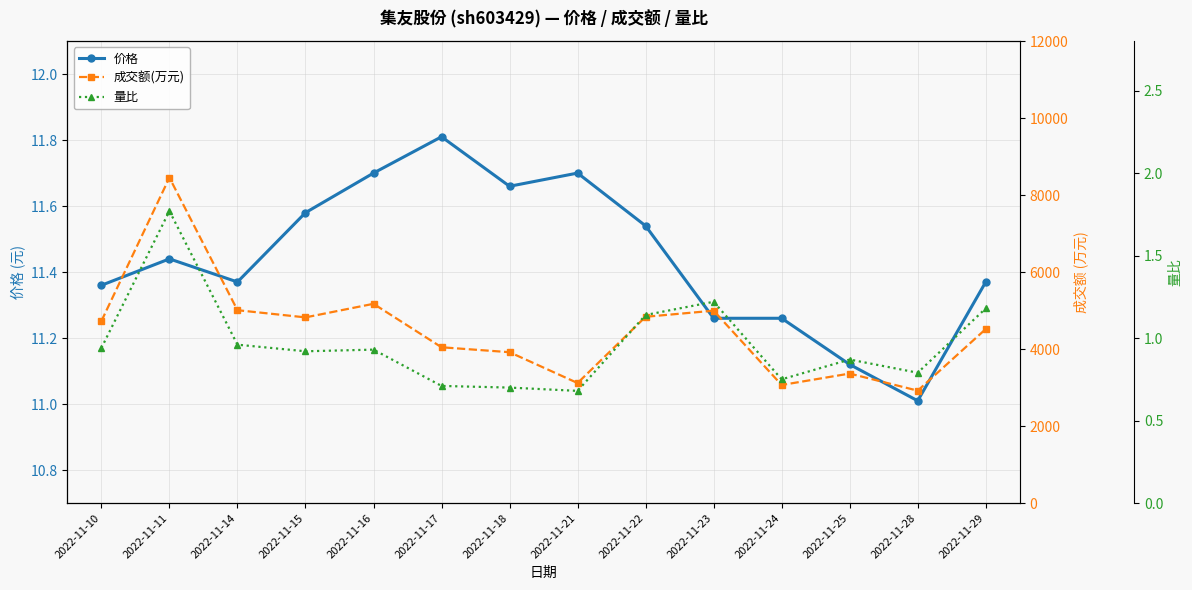

What is the average value of the 成交额(万元) series?

4498.6